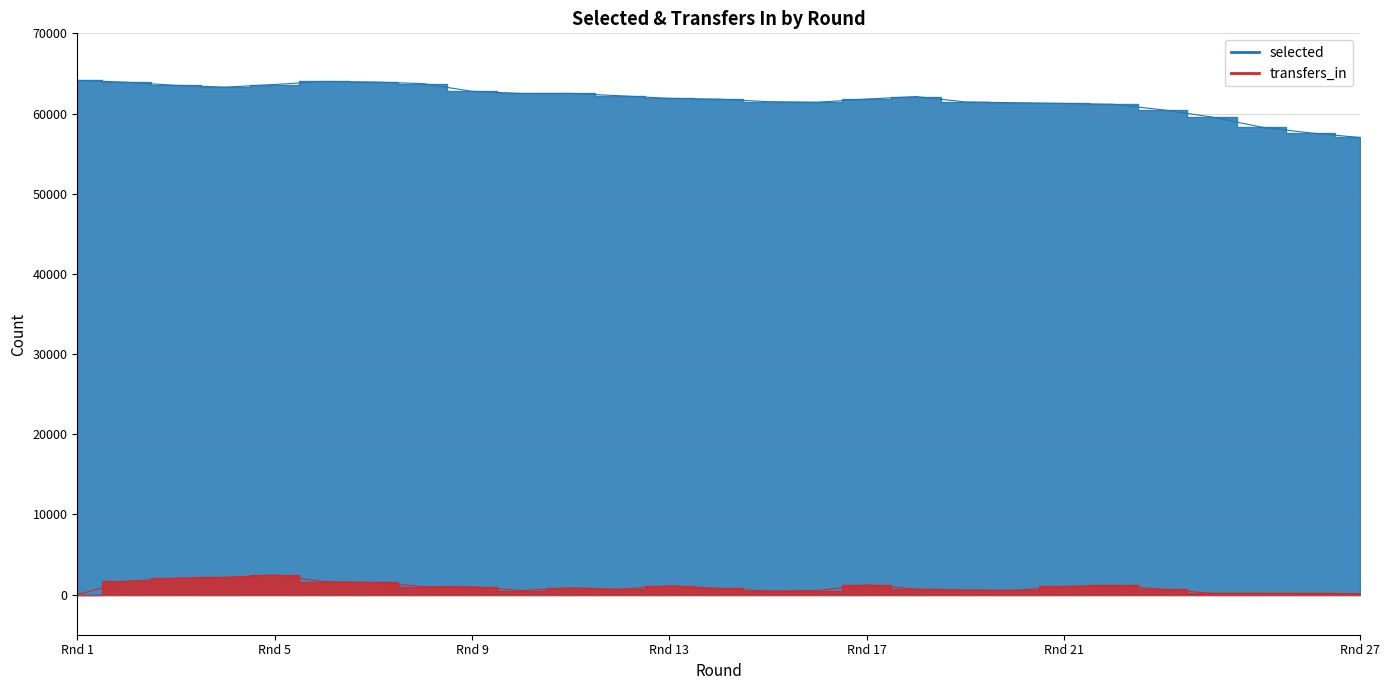

At 2, list the series in order from largest to smallest.

selected, transfers_in